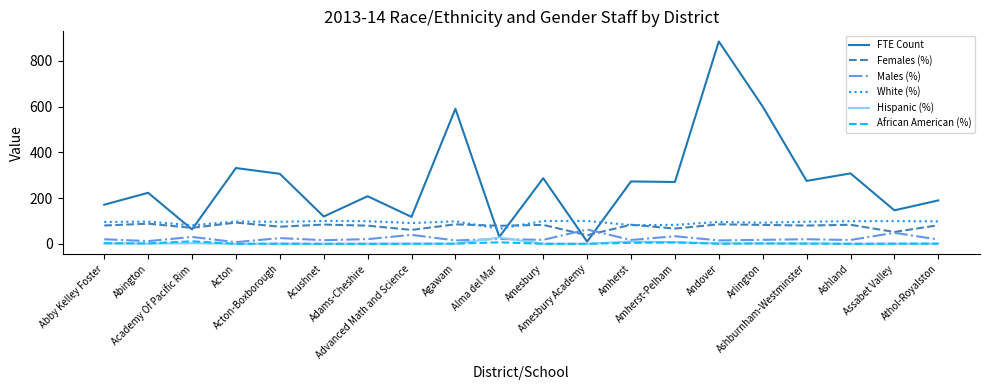

How many series are shown in this chart?

6